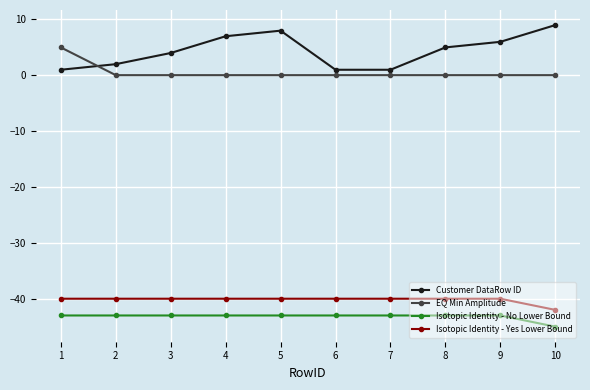

The EQ Min Amplitude series shows 0.0 at 10. True or false?

True